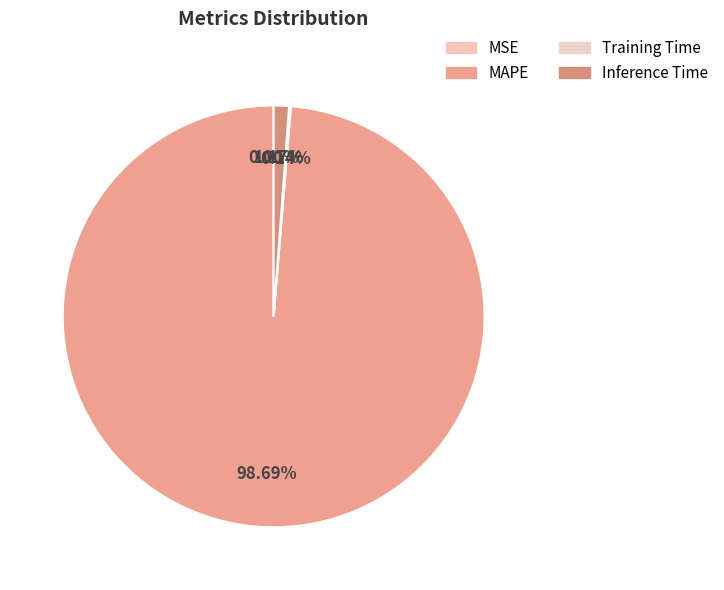

To the nearest percent, what is the difference between the largest and smallest slice percentages?

99%